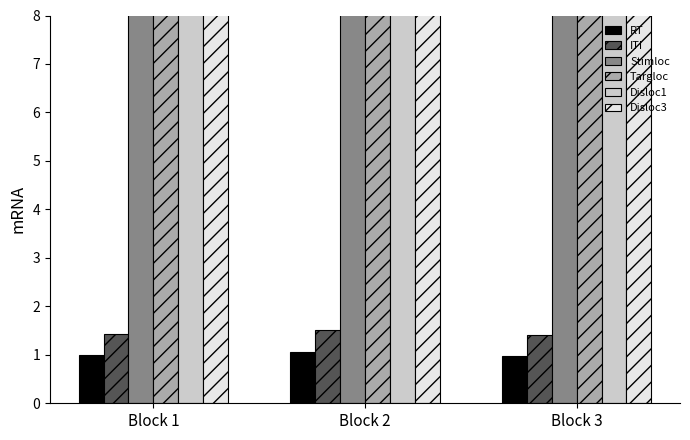

True or false: Stimloc has a value of 15.1 at Block 2.

False